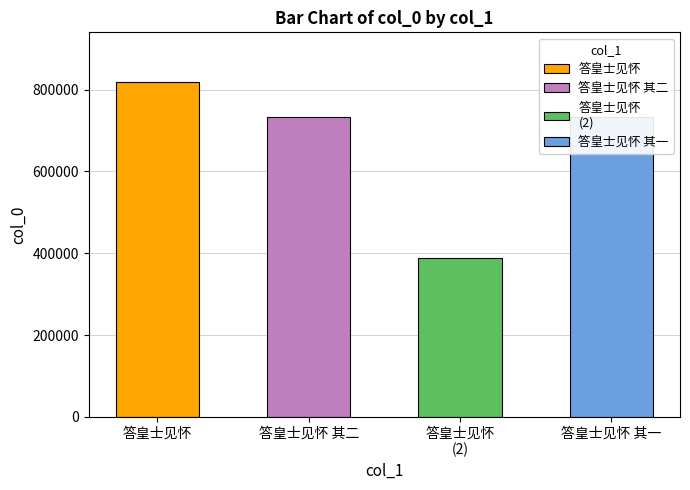

Reading right to left, transcribe all the data shown in this chart.

答皇士见怀 其一=732282	答皇士见怀=387974	答皇士见怀 其二=732283	答皇士见怀=817234